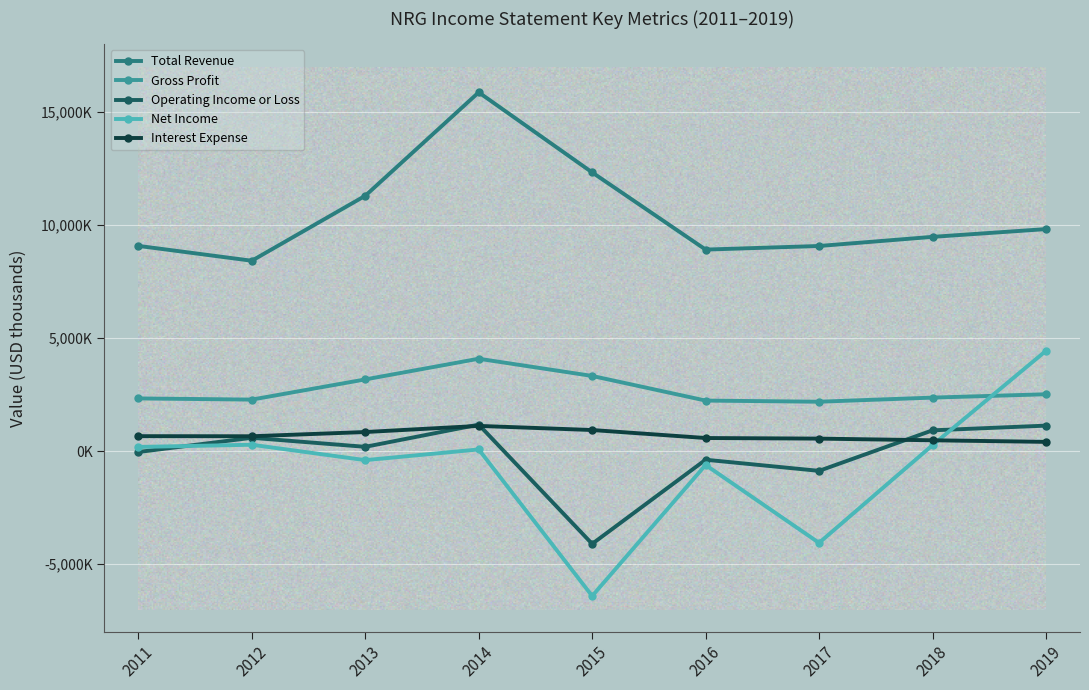

Reading left to right, transcribe all the data shown in this chart.

Total Revenue: 9079000	8422000	11295000	15868000	12328000	8915000	9074000	9478000	9821000
Gross Profit: 2334000	2282000	3174000	4089000	3328000	2239000	2188000	2370000	2518000
Operating Income or Loss: -35000	593000	194000	1176000	-4097000	-377000	-869000	923000	1131000
Net Income: 188000	286000	-395000	78000	-6402000	-609000	-4053000	268000	4438000
Interest Expense: 665000	661000	848000	1119000	937000	583000	557000	483000	413000